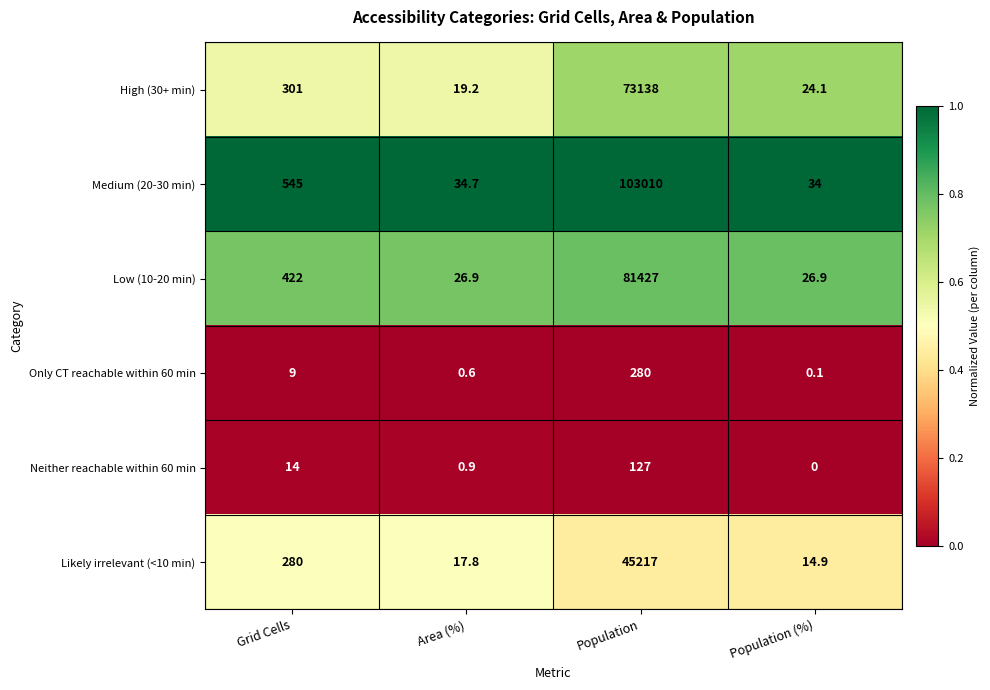

Which series has the largest total across all categories?

Medium (20-30 min)